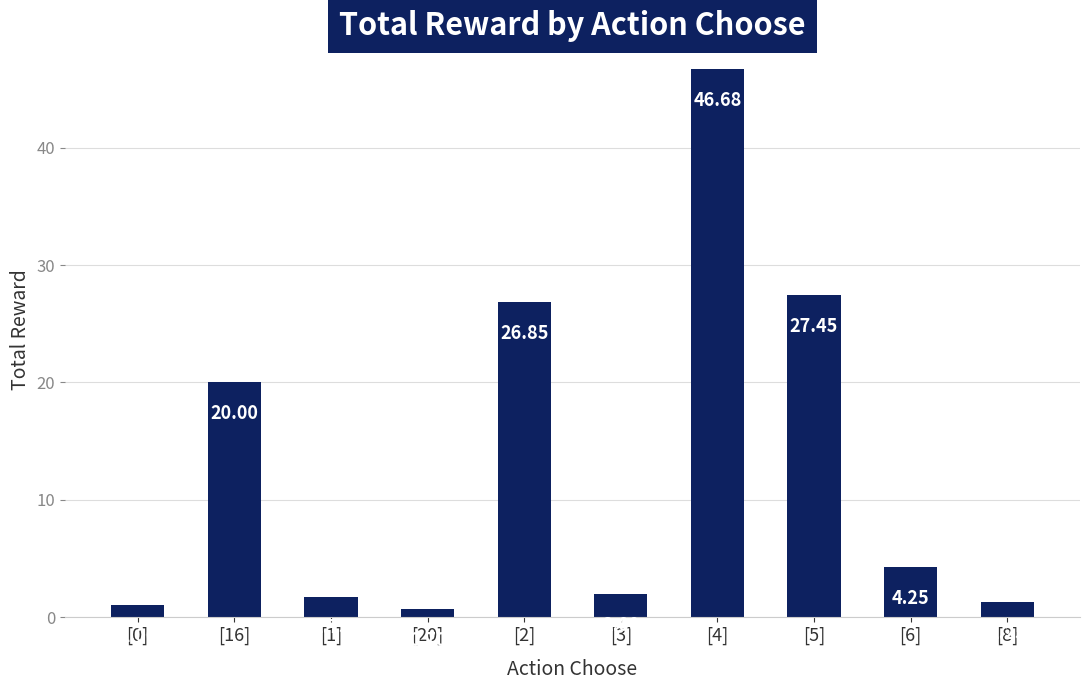

What is the difference between the maximum and minimum values?

46.0